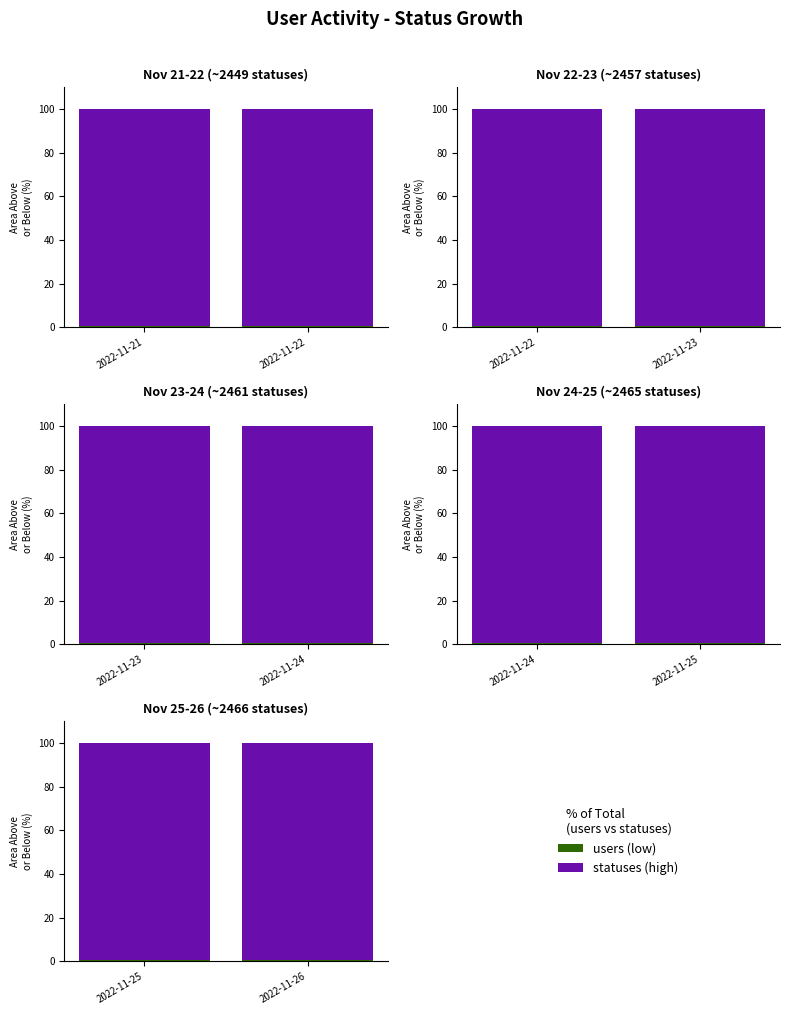

What is the sum of all users values?

1.3